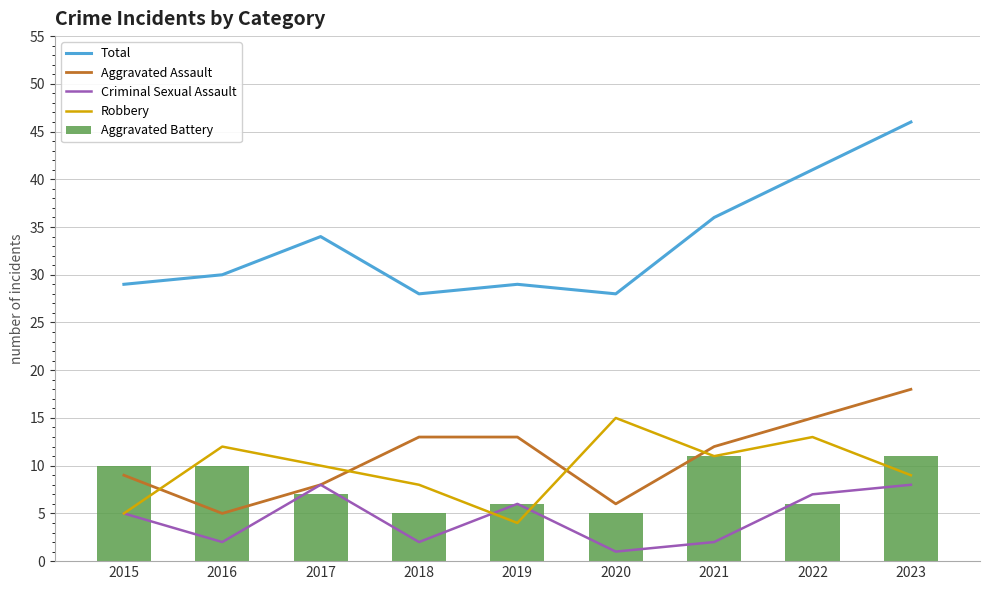

Reading left to right, what are all the values shown in this chart?

Total: 29	30	34	28	29	28	36	41	46
Aggravated Assault: 9	5	8	13	13	6	12	15	18
Criminal Sexual Assault: 5	2	8	2	6	1	2	7	8
Robbery: 5	12	10	8	4	15	11	13	9
Aggravated Battery: 10	10	7	5	6	5	11	6	11